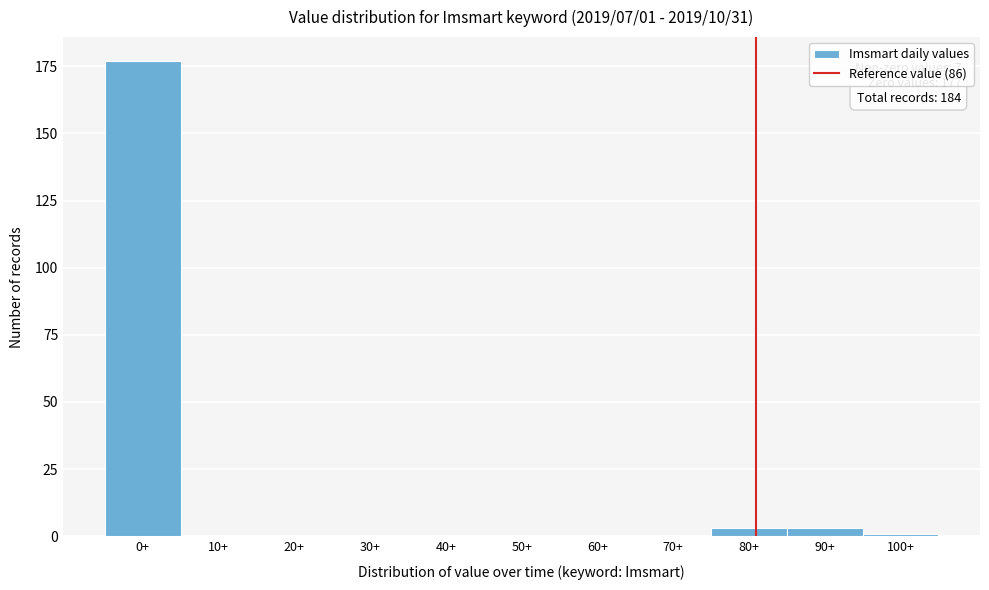

Reading left to right, list all the values displayed in this chart.

0+=177	10+=0	20+=0	30+=0	40+=0	50+=0	60+=0	70+=0	80+=3	90+=3	100+=1